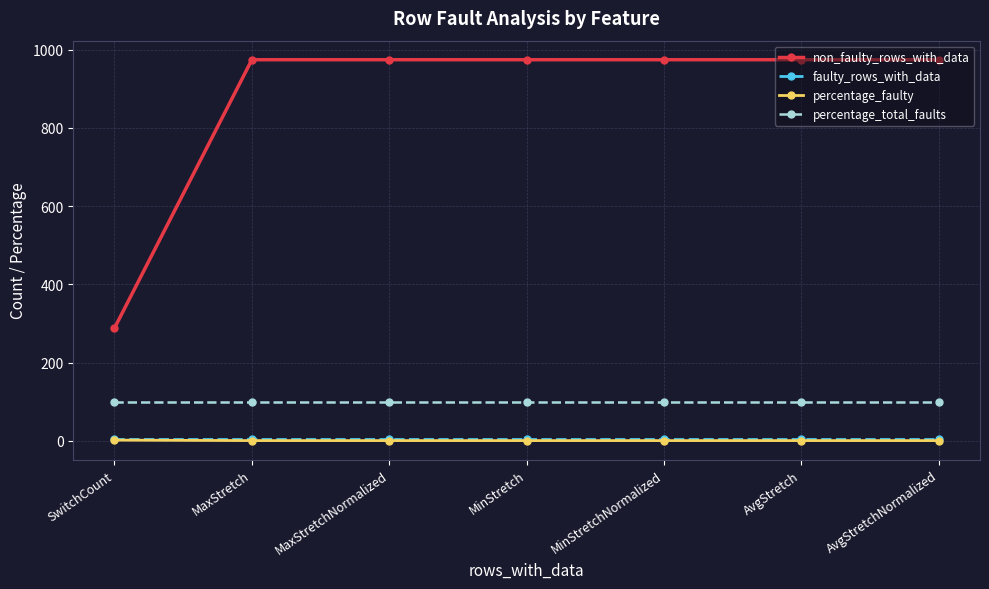

How many data points in non_faulty_rows_with_data are less than 974?

1